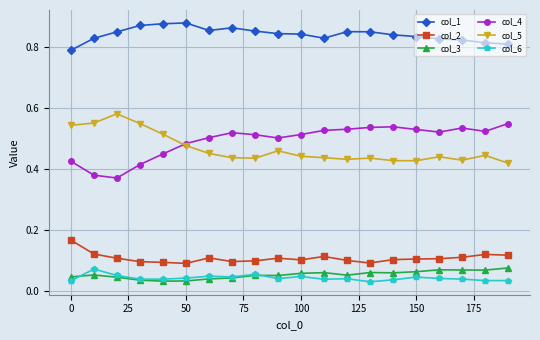

True or false: col_6 has more than 0 points higher than both neighbors.

True